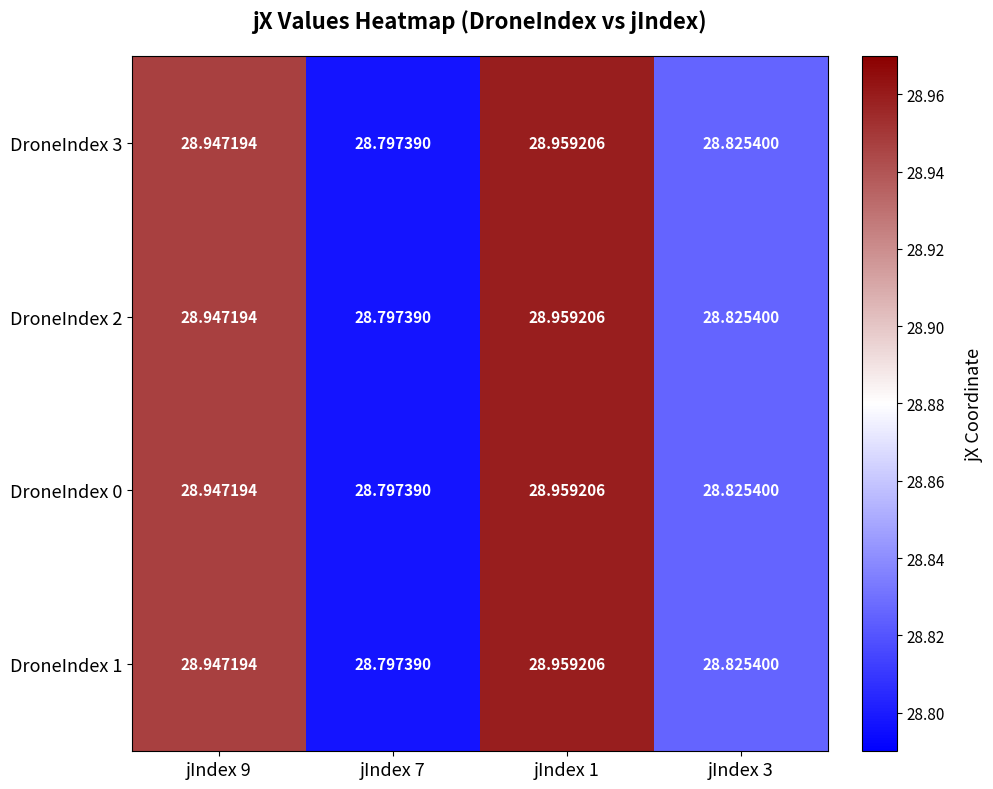

Is the value of DroneIndex 2 at jIndex 7 greater than the value of DroneIndex 1 at jIndex 3?

No